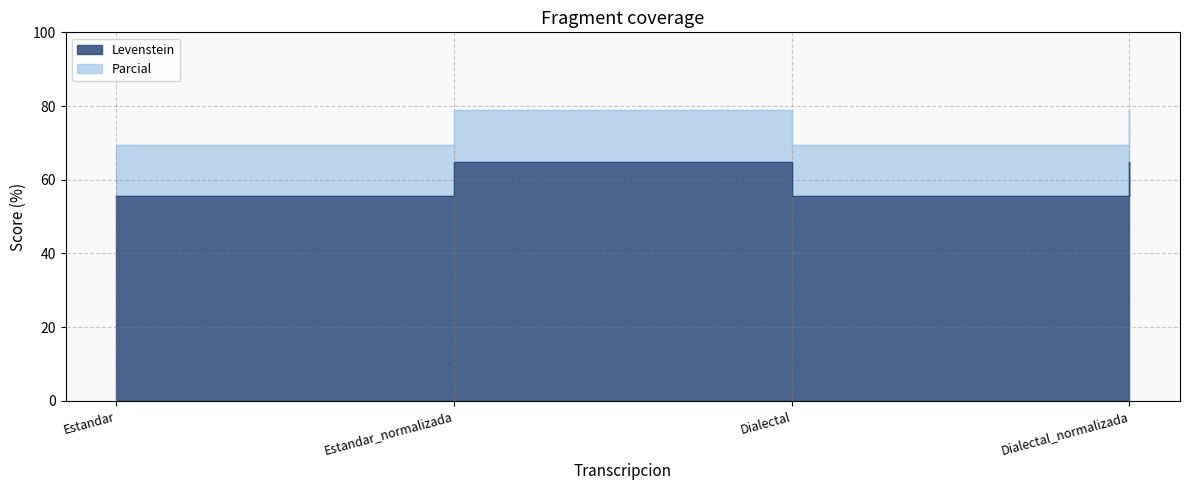

Which label corresponds to the largest value in the chart?

Estandar_normalizada